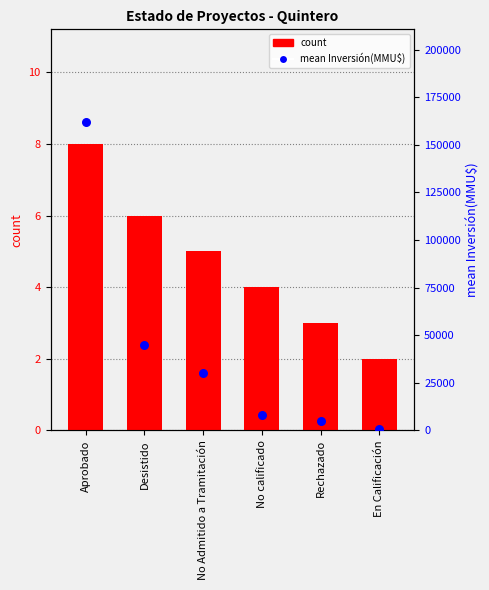

Which series contains the lowest Y value?

count